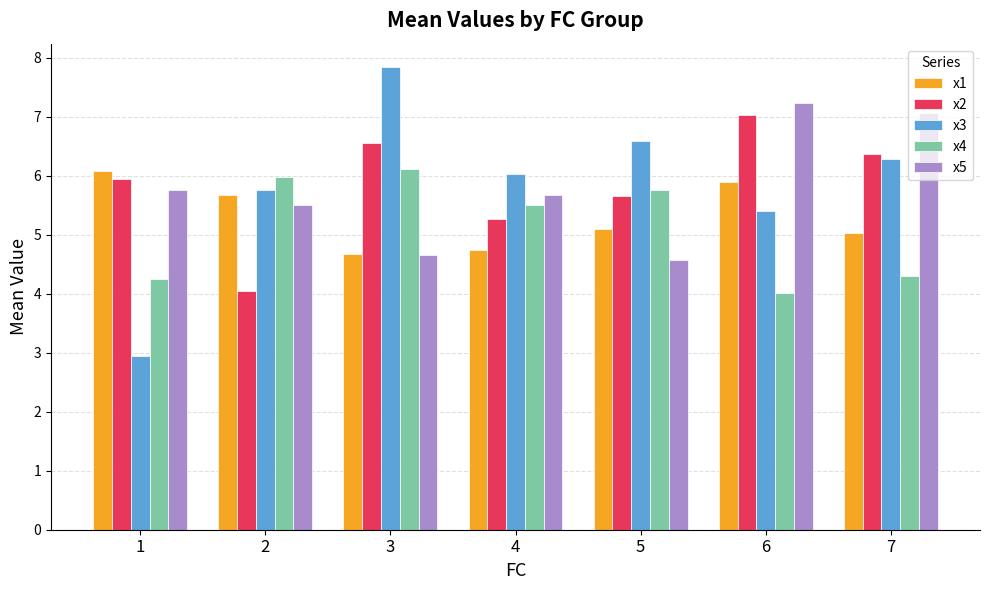

Reading left to right, what are all the values shown in this chart?

x1: 1=6.1	2=5.7	3=4.7	4=4.7	5=5.1	6=5.9	7=5.0
x2: 1=5.9	2=4.0	3=6.5	4=5.3	5=5.7	6=7.0	7=6.4
x3: 1=2.9	2=5.8	3=7.8	4=6.0	5=6.6	6=5.4	7=6.3
x4: 1=4.3	2=6.0	3=6.1	4=5.5	5=5.8	6=4.0	7=4.3
x5: 1=5.8	2=5.5	3=4.7	4=5.7	5=4.6	6=7.2	7=7.1